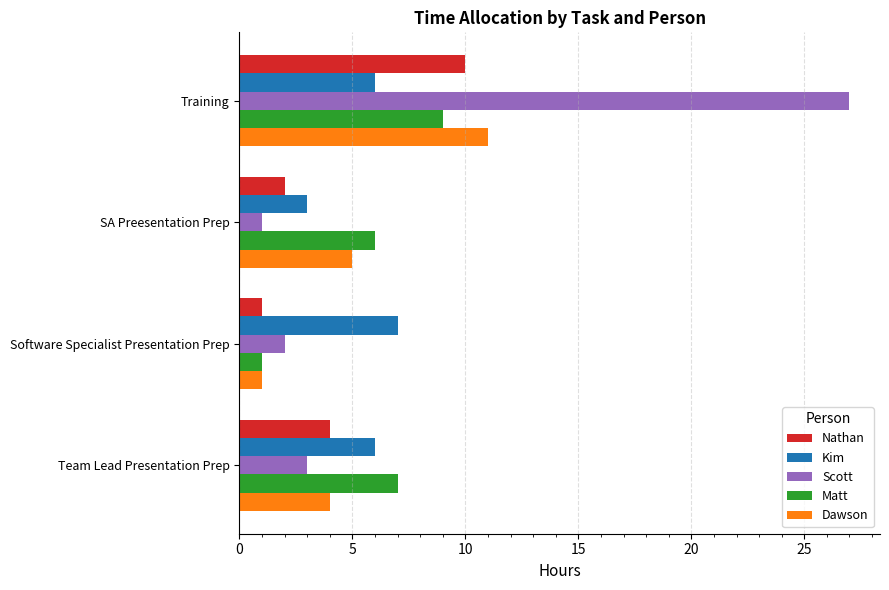

Read the Nathan value at Team Lead Presentation Prep.

4